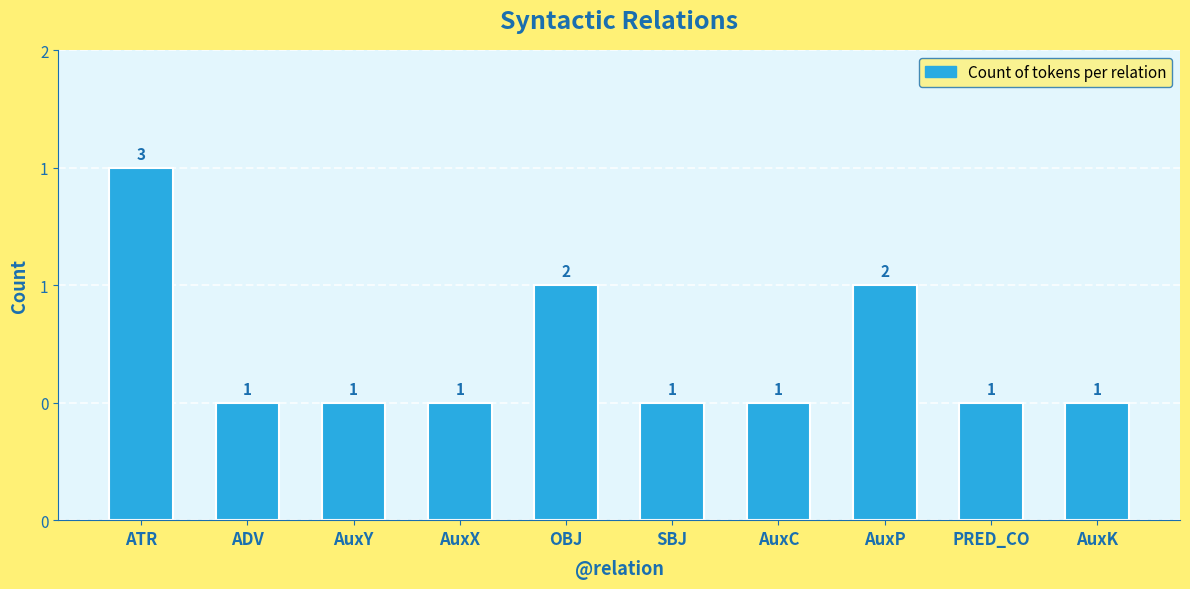

What is the greatest value displayed?

3